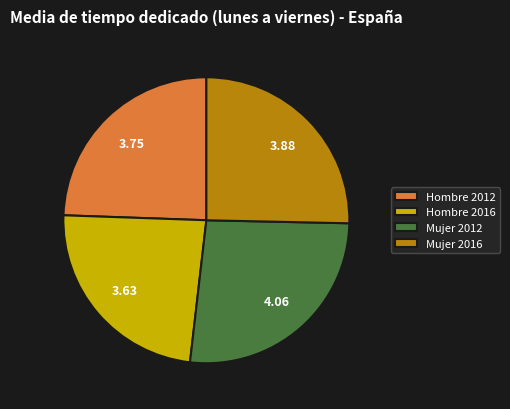

Is it true that Mujer 2016 is 20% of the pie?

False